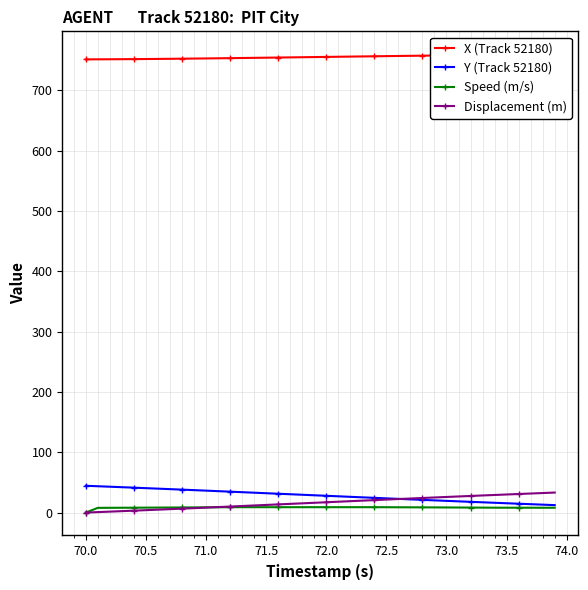

What are all the series names shown in the legend?

X (Track 52180), Y (Track 52180), Speed (m/s), Displacement (m)